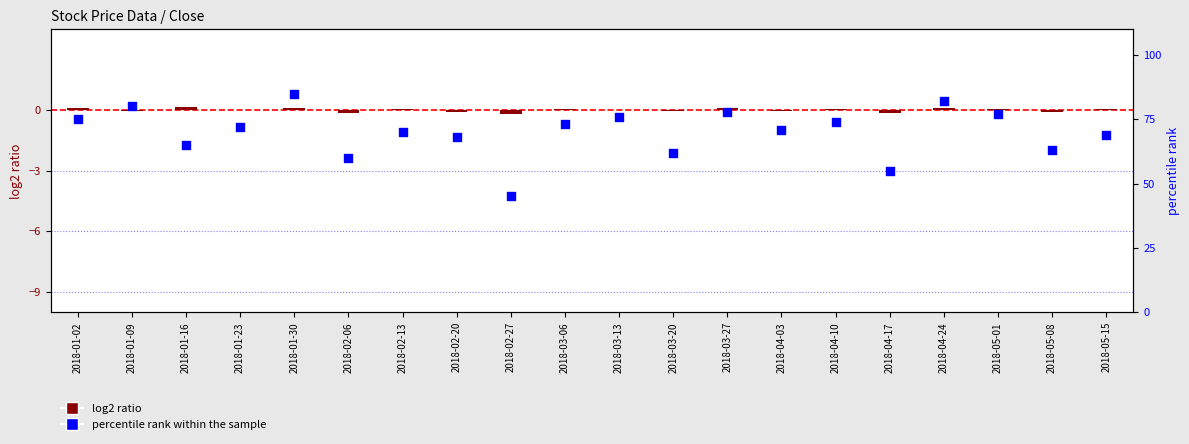

Which series reaches the minimum Y coordinate?

log2 ratio